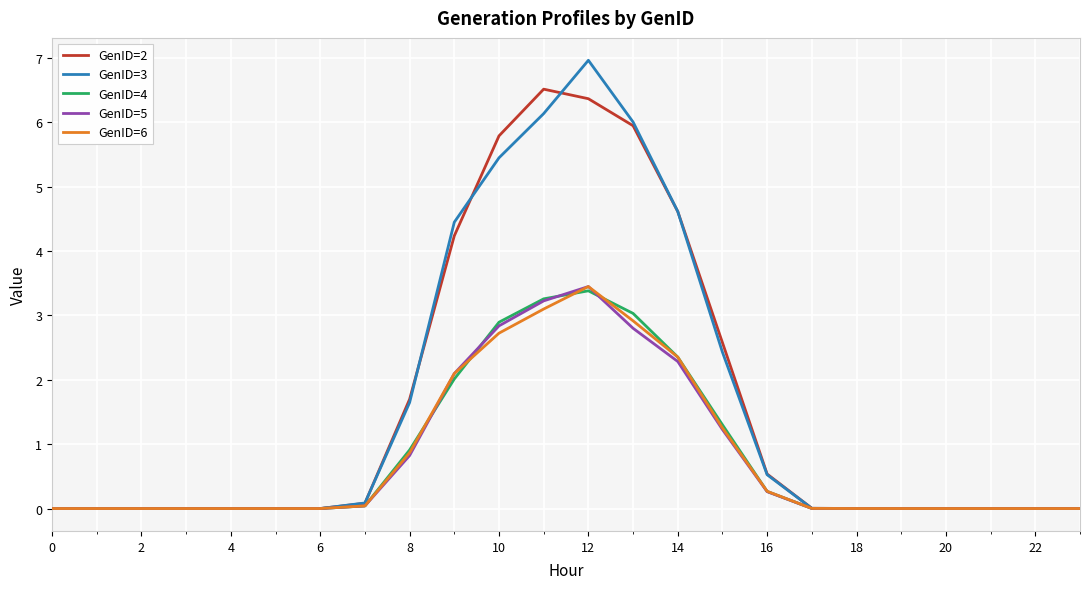

Which series has the widest spread of values?

GenID=3